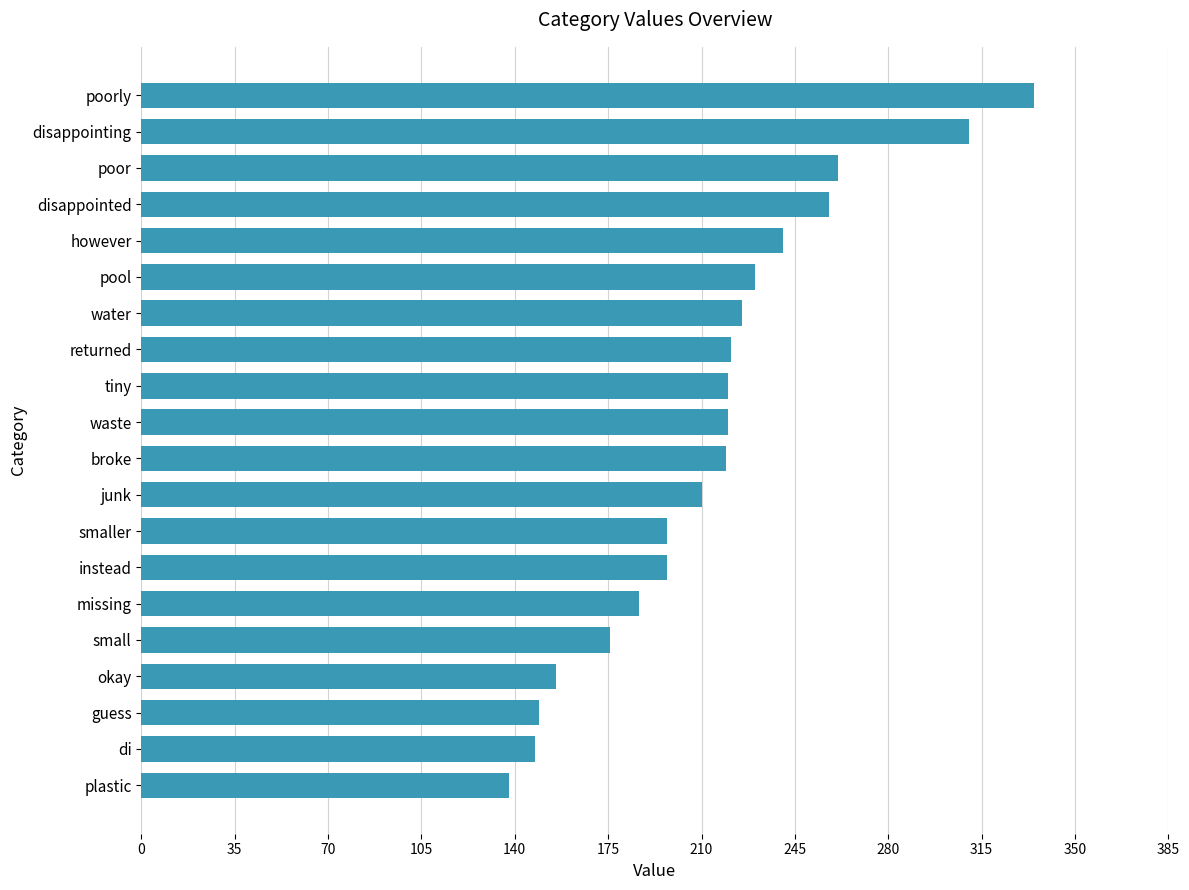

Does the chart contain any negative values?

No